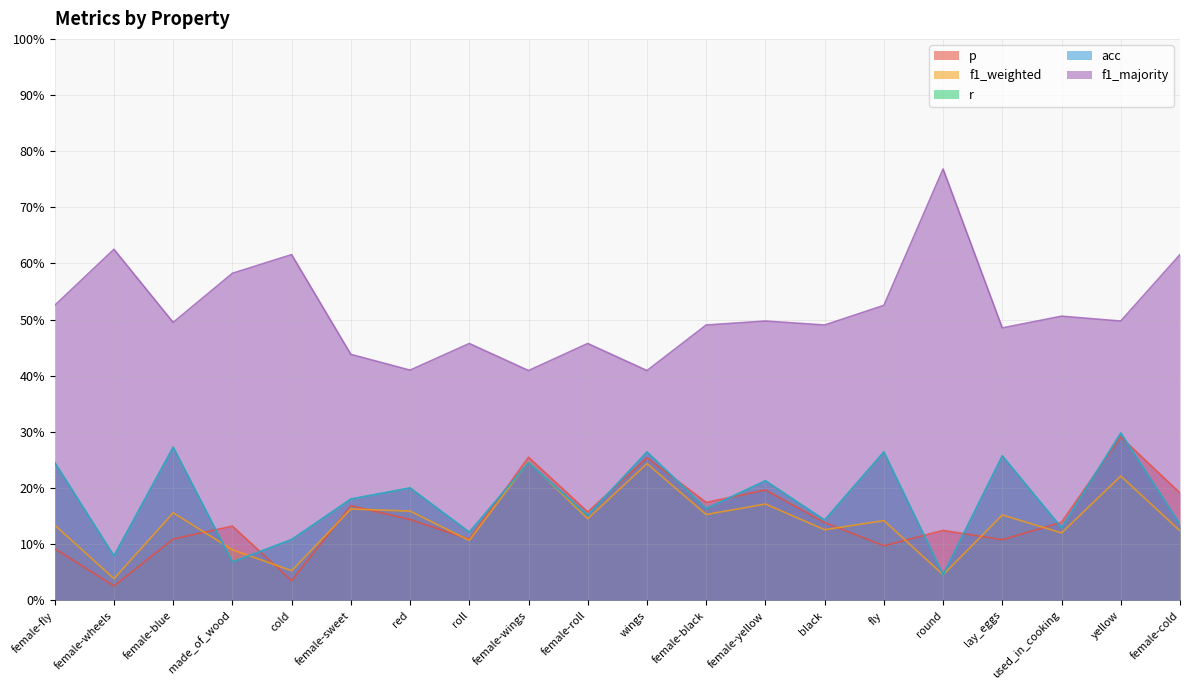

Reading left to right, what are all the values shown in this chart?

p: female-fly=0.1	female-wheels=0.0	female-blue=0.1	made_of_wood=0.1	cold=0.0	female-sweet=0.2	red=0.1	roll=0.1	female-wings=0.3	female-roll=0.2	wings=0.3	female-black=0.2	female-yellow=0.2	black=0.1	fly=0.1	round=0.1	lay_eggs=0.1	used_in_cooking=0.1	yellow=0.3	female-cold=0.2
f1_weighted: female-fly=0.1	female-wheels=0.0	female-blue=0.2	made_of_wood=0.1	cold=0.1	female-sweet=0.2	red=0.2	roll=0.1	female-wings=0.2	female-roll=0.1	wings=0.2	female-black=0.2	female-yellow=0.2	black=0.1	fly=0.1	round=0.0	lay_eggs=0.2	used_in_cooking=0.1	yellow=0.2	female-cold=0.1
r: female-fly=0.2	female-wheels=0.1	female-blue=0.3	made_of_wood=0.1	cold=0.1	female-sweet=0.2	red=0.2	roll=0.1	female-wings=0.2	female-roll=0.2	wings=0.3	female-black=0.2	female-yellow=0.2	black=0.1	fly=0.3	round=0.0	lay_eggs=0.3	used_in_cooking=0.1	yellow=0.3	female-cold=0.1
acc: female-fly=0.2	female-wheels=0.1	female-blue=0.3	made_of_wood=0.1	cold=0.1	female-sweet=0.2	red=0.2	roll=0.1	female-wings=0.2	female-roll=0.2	wings=0.3	female-black=0.2	female-yellow=0.2	black=0.1	fly=0.3	round=0.0	lay_eggs=0.3	used_in_cooking=0.1	yellow=0.3	female-cold=0.1
f1_majority: female-fly=0.5	female-wheels=0.6	female-blue=0.5	made_of_wood=0.6	cold=0.6	female-sweet=0.4	red=0.4	roll=0.5	female-wings=0.4	female-roll=0.5	wings=0.4	female-black=0.5	female-yellow=0.5	black=0.5	fly=0.5	round=0.8	lay_eggs=0.5	used_in_cooking=0.5	yellow=0.5	female-cold=0.6